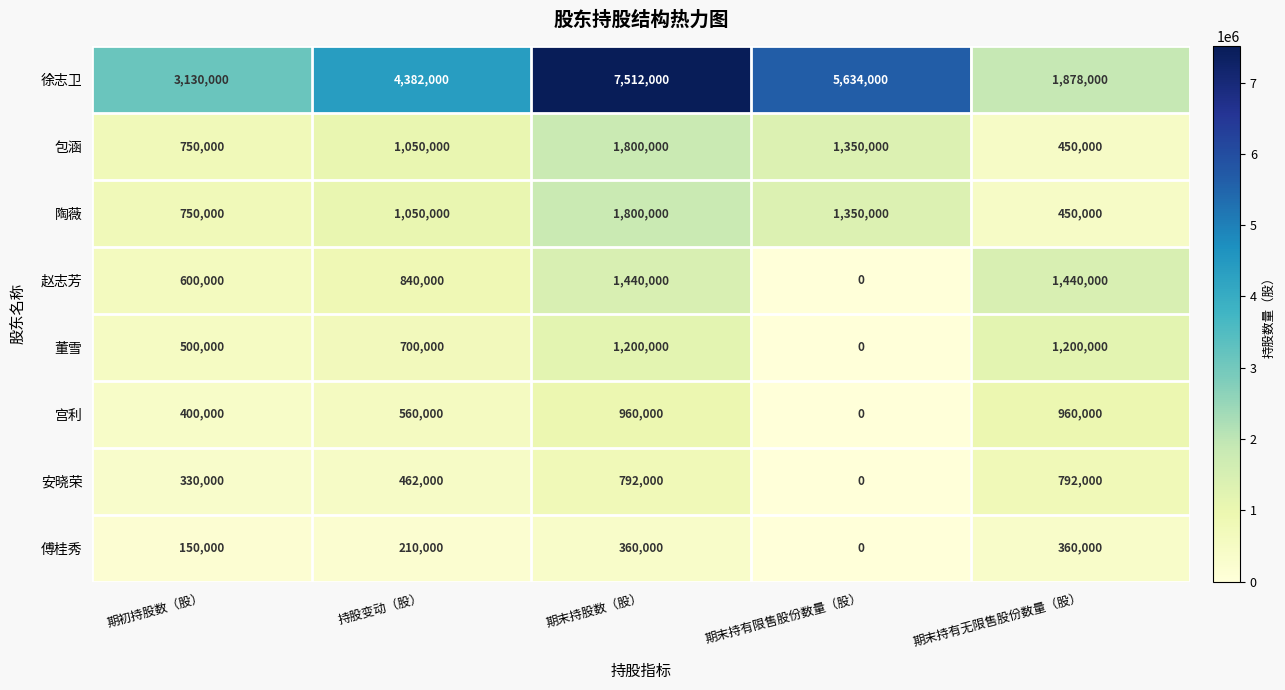

Between 持股变动（股） and 期末持有无限售股份数量（股）, which series saw the biggest shift?

徐志卫